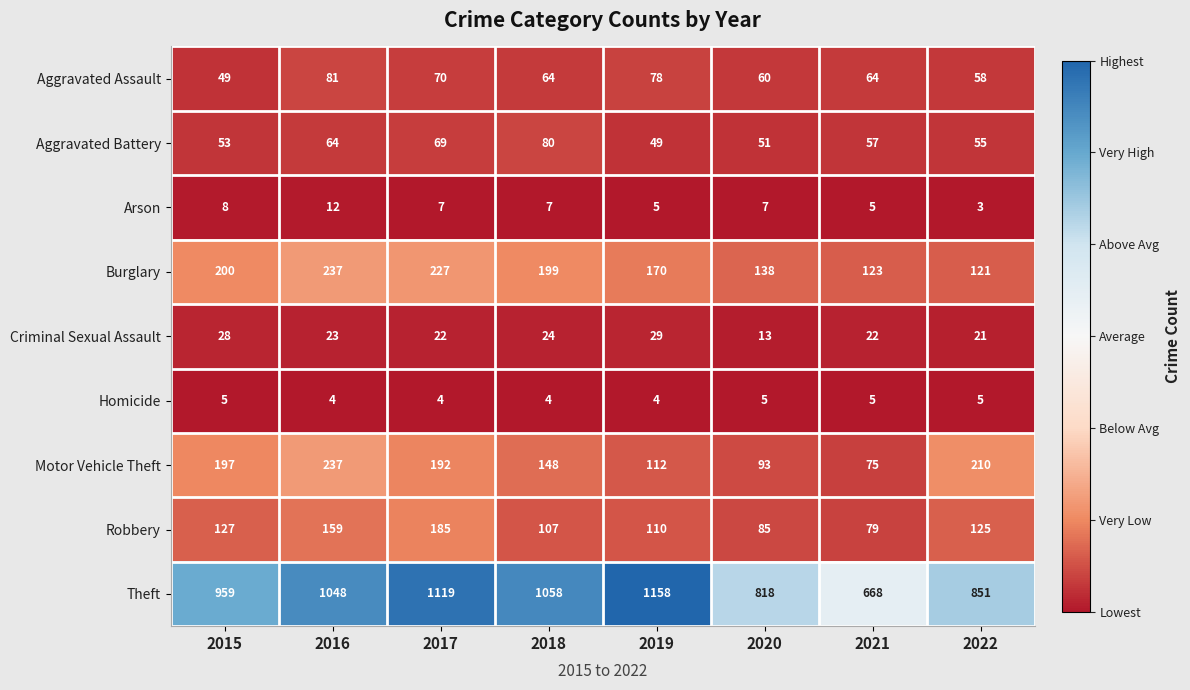

Rank the series at 2022 from lowest to highest value.

Arson, Homicide, Criminal Sexual Assault, Aggravated Battery, Aggravated Assault, Burglary, Robbery, Motor Vehicle Theft, Theft